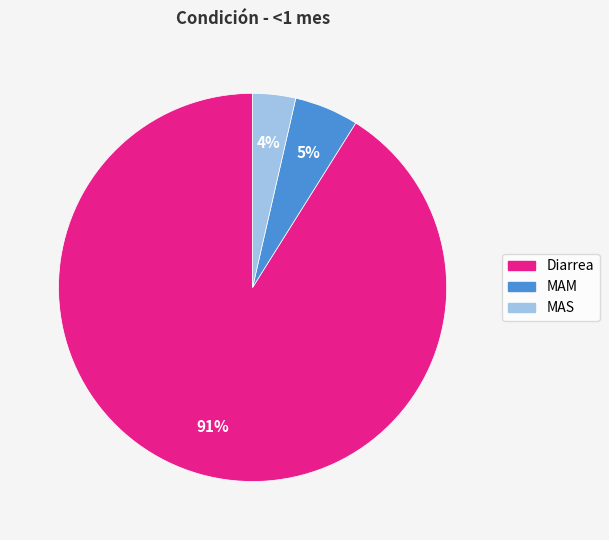

To the nearest percent, what is the average slice percentage?

33%